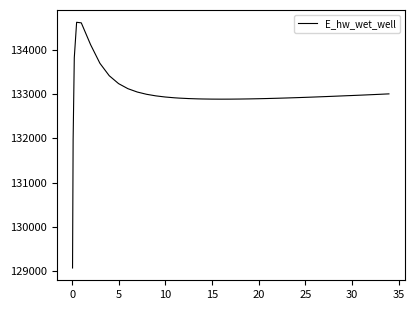

What is the maximum value shown in the chart?

134628.0